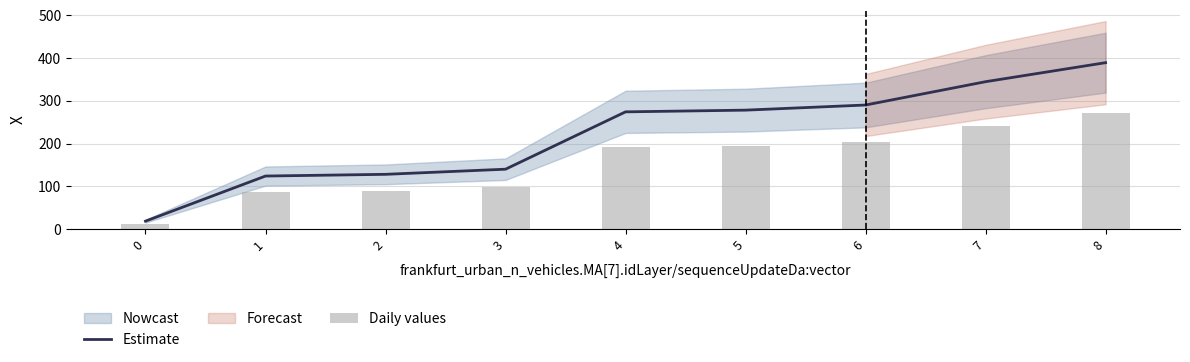

What is the highest value of the Estimate series?

389.5